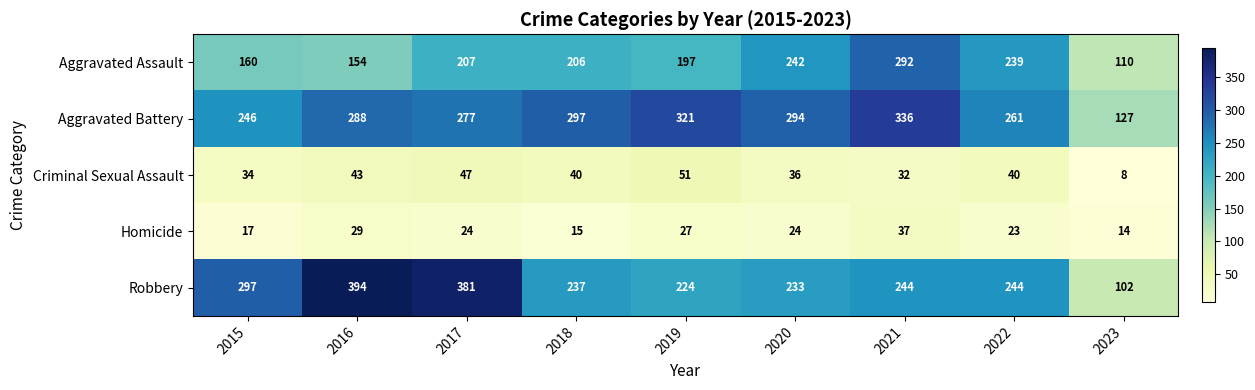

How many distinct data groups are displayed?

5